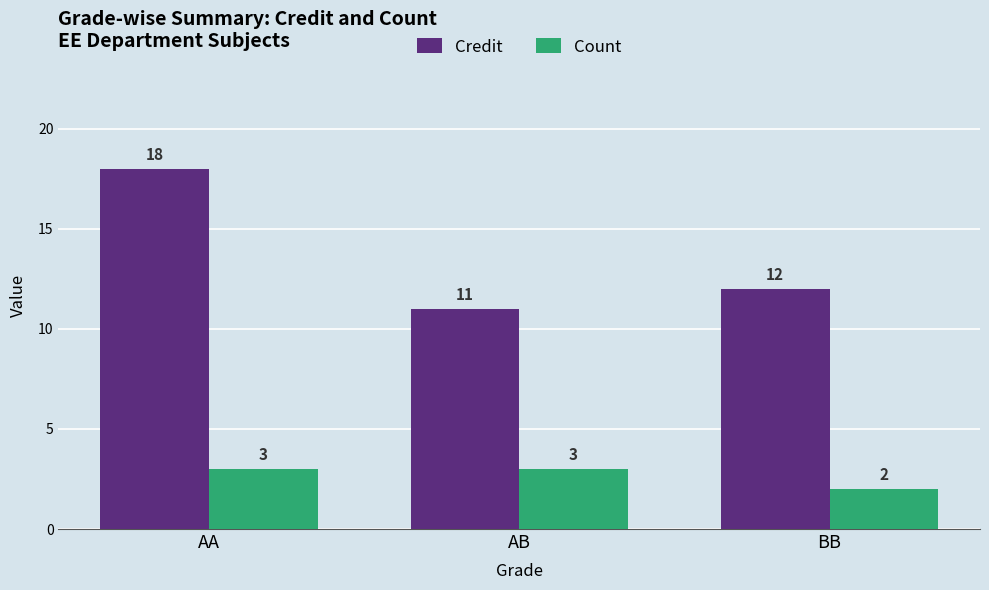

Reading left to right, list all the values displayed in this chart.

Credit: 18	11	12
Count: 3	3	2